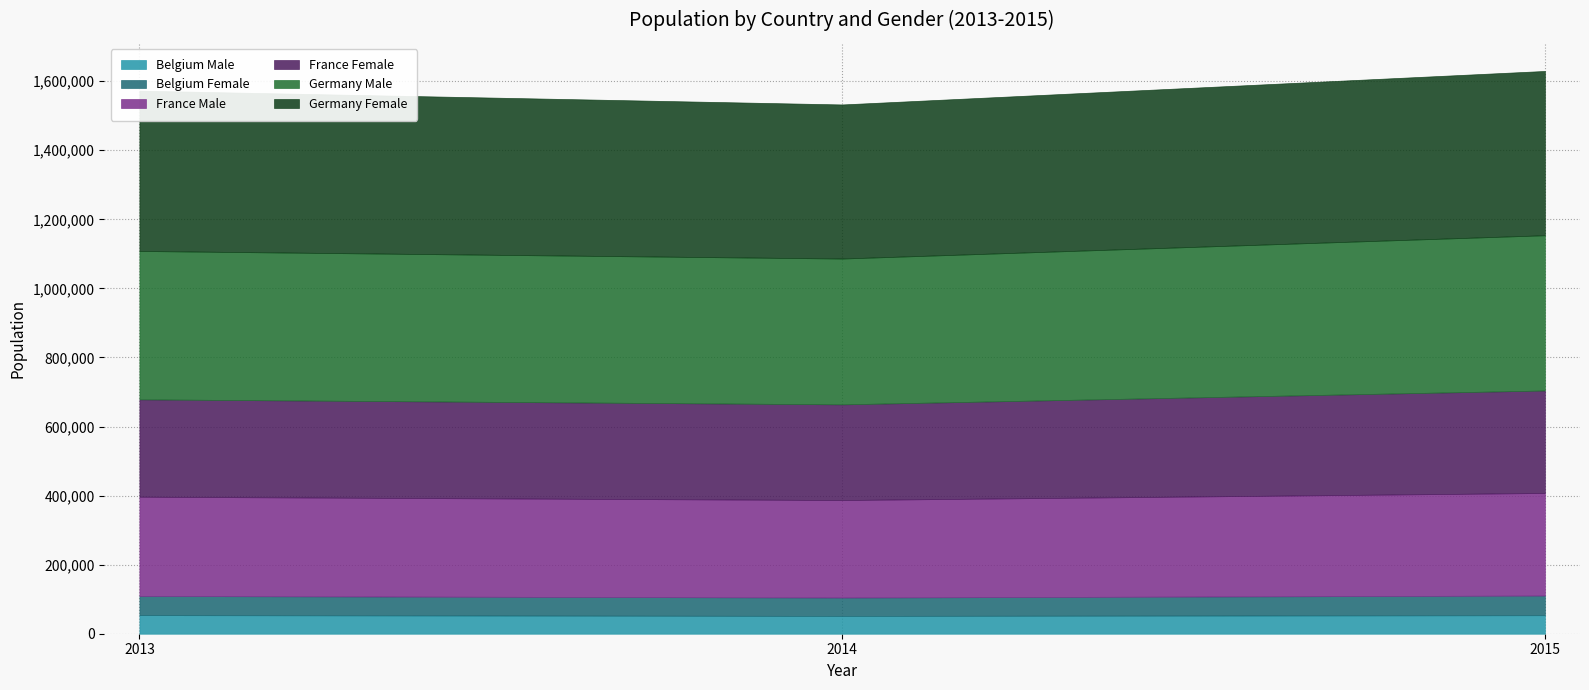

At how many categories does at least one series exceed 113182?

3